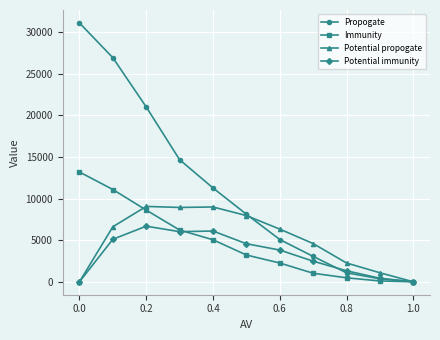

Which series has the largest total across all categories?

Propogate